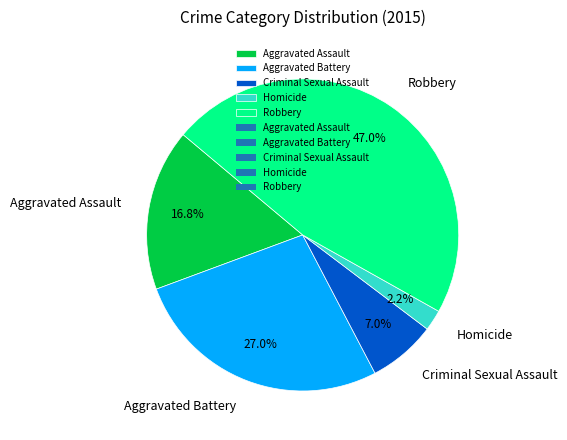

Which category has the biggest portion of the pie?

Robbery